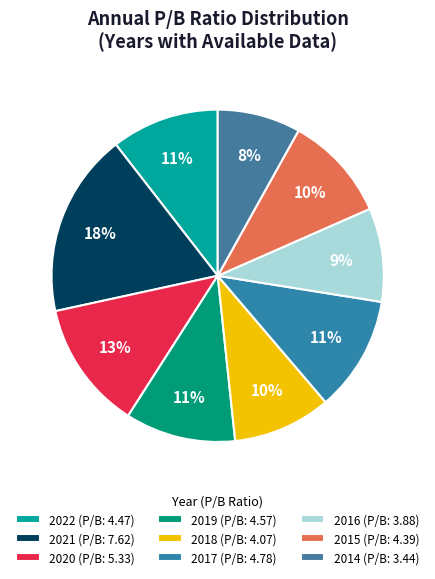

Does 2020 account for over 50% of the chart?

No